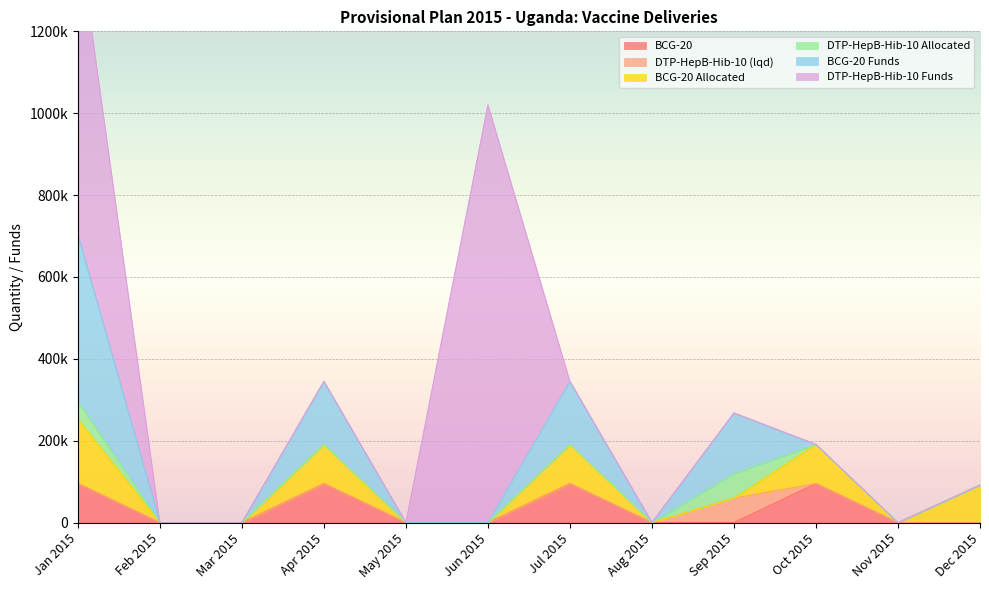

What is the sum of all DTP-HepB-Hib-10 (lqd) values?

59850